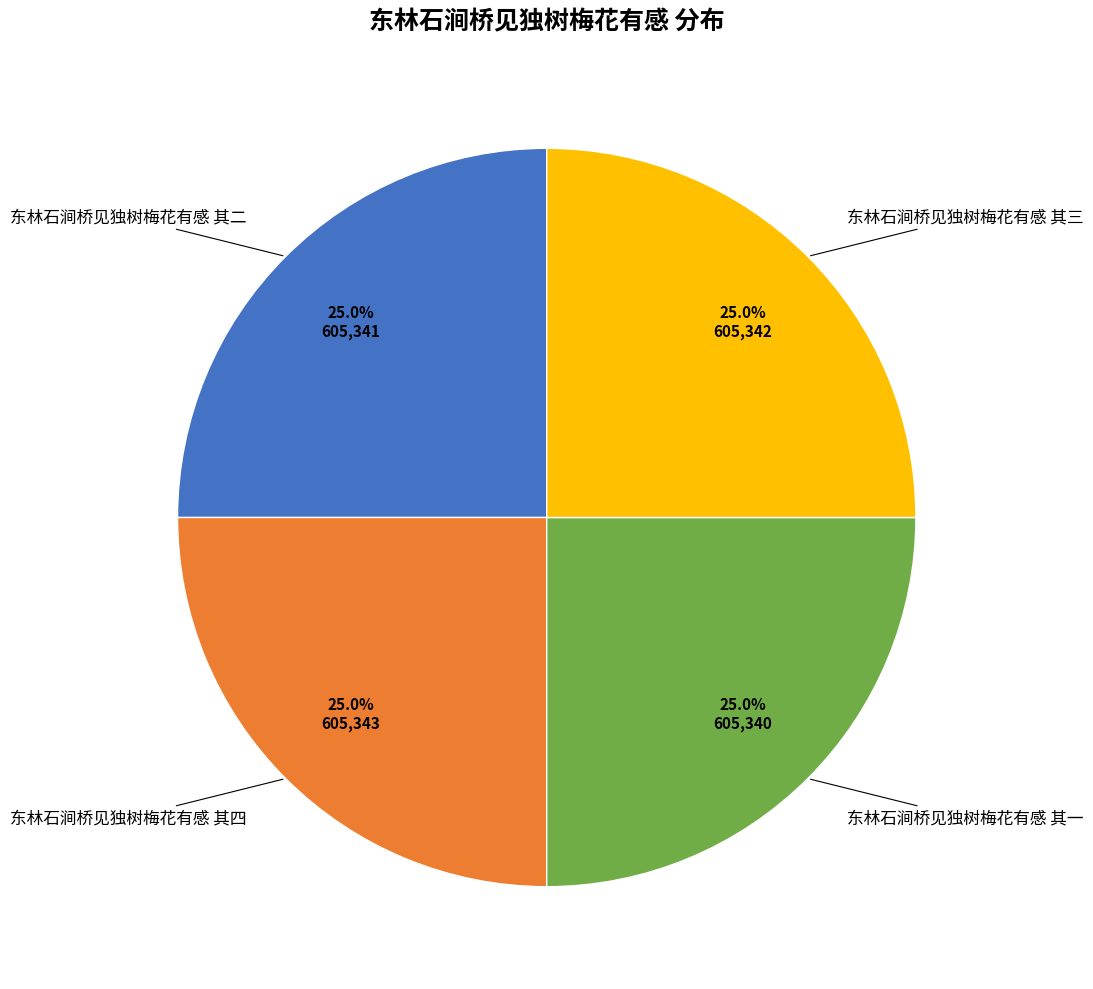

True or false: 东林石涧桥见独树梅花有感 其二 accounts for 25% of the total.

True